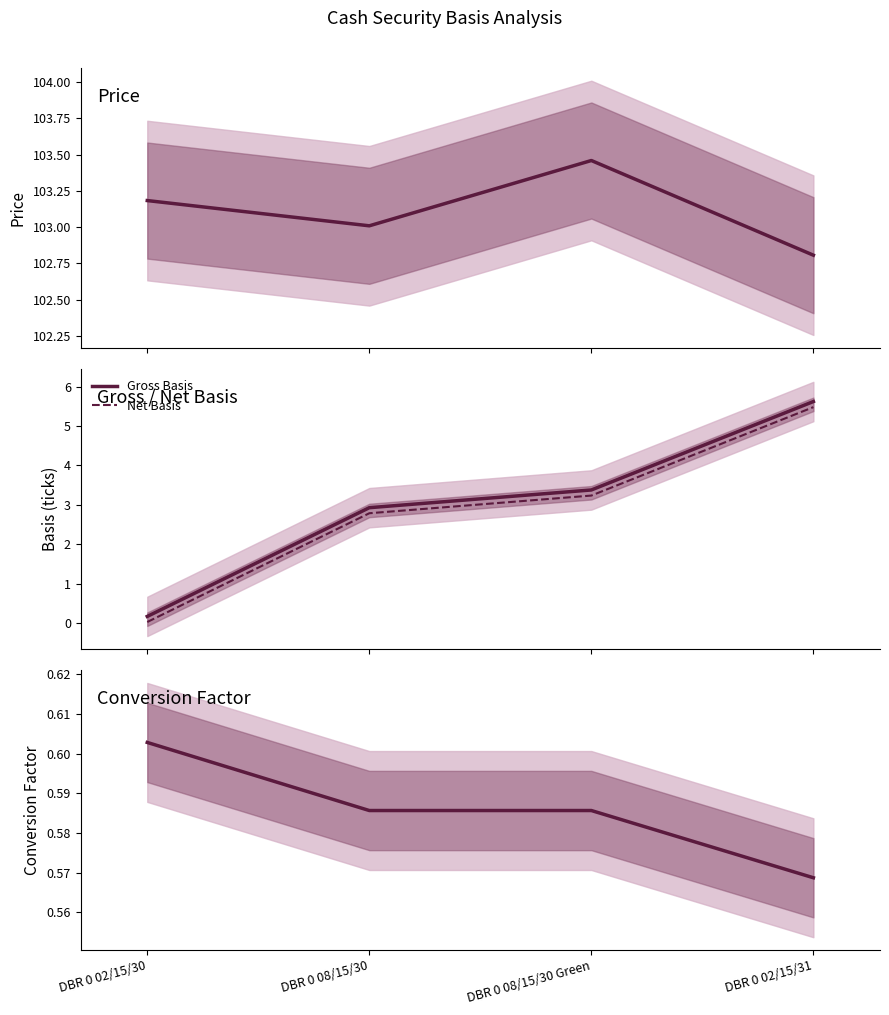

Which series has the widest spread of values?

Gross Basis